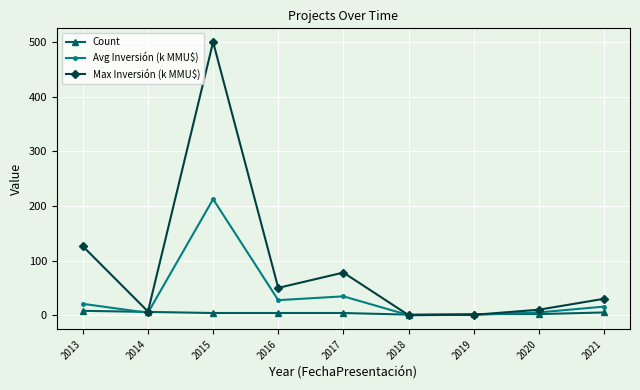

True or false: Max Inversión (k MMU$) has a value of 126.2 at 2013.

True